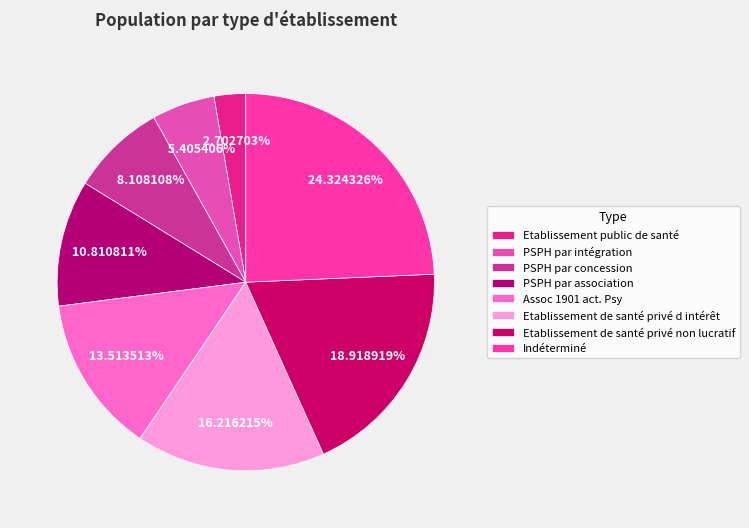

Is it true that Etablissement public de santé is 3% of the pie?

True